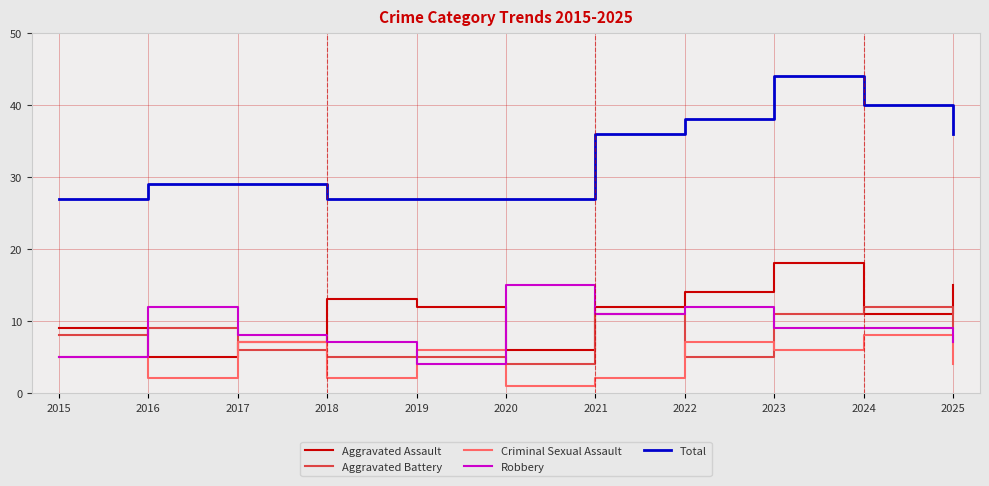

True or false: Aggravated Assault and Aggravated Battery cross at least once.

True